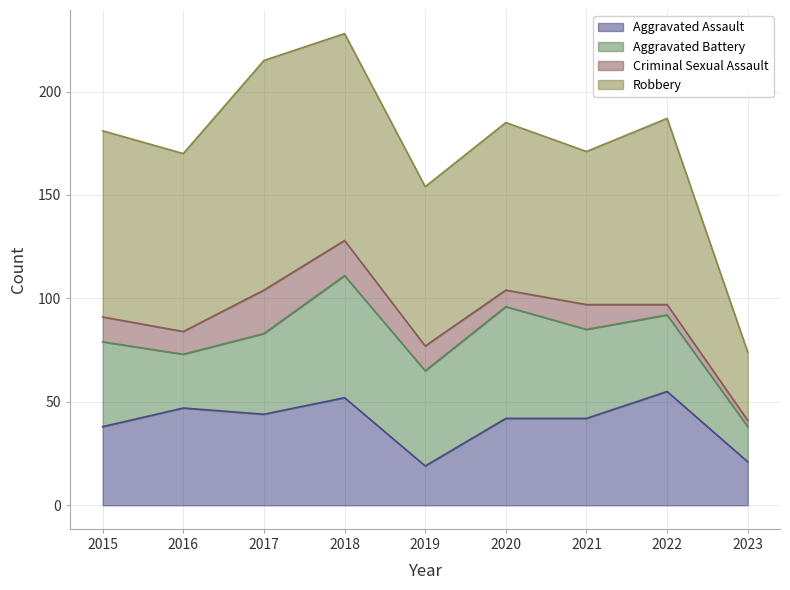

Is it true that Aggravated Battery equals 46 at 2019?

True